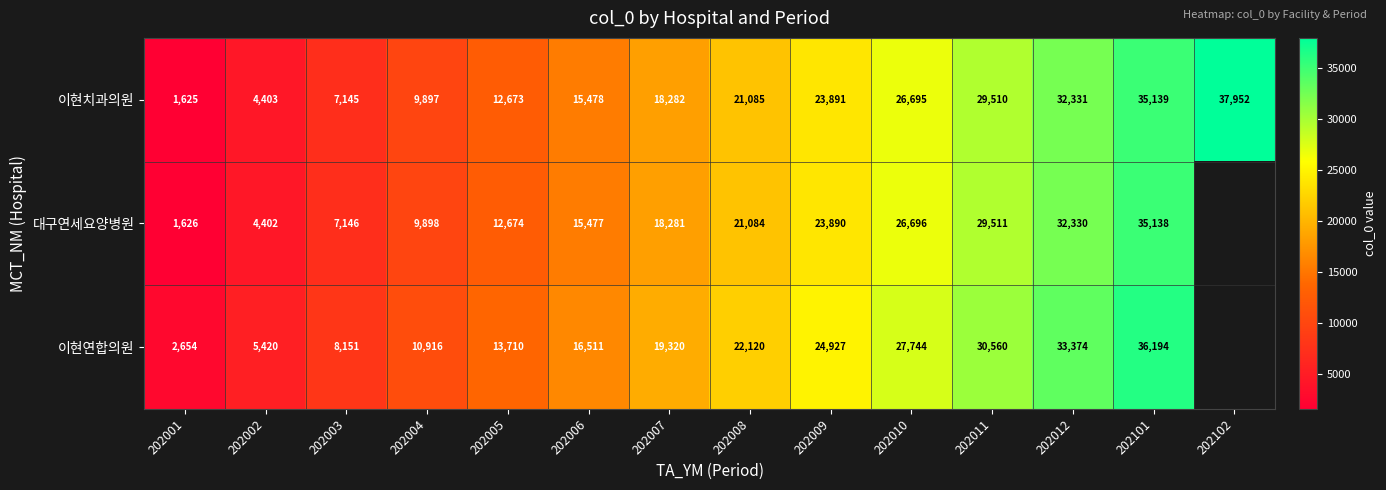

The value of 이현연합의원 at 202004 is 4157.9. True or false?

False